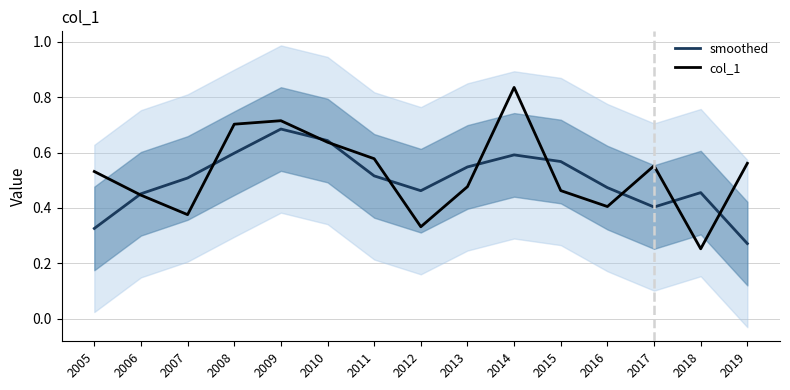

The value of col_1 at 2017 is 0.6. True or false?

True